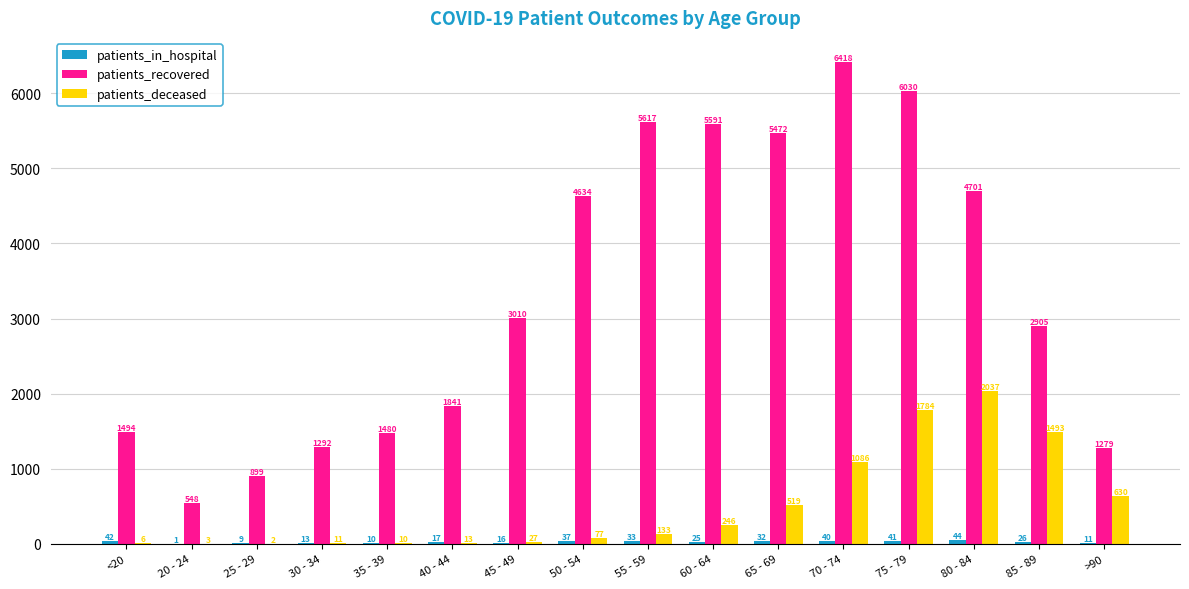

Between 20 - 24 and 30 - 34, which series saw the biggest shift?

patients_recovered